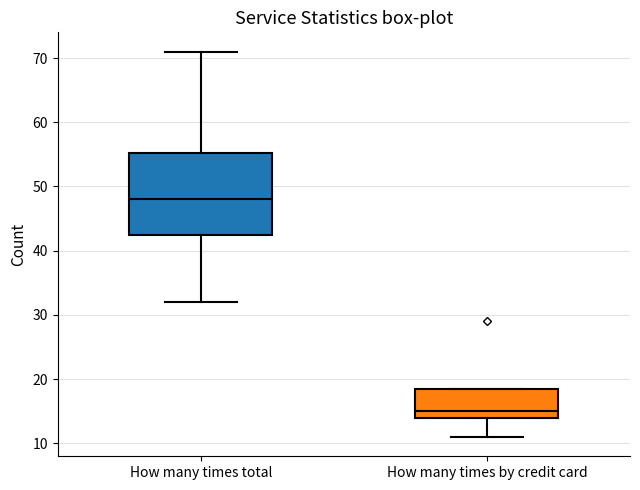

Reading left to right, read every box against the y-axis: the position of its median line, the range the box covers, and the ends of its whiskers. The values are not printed on the chart, so give them approximately, as read against the axis.

How many times total: median 48, box 43 to 55, whiskers 32 to 71
How many times by credit card: median 15, box 14 to 19, whiskers 11 to 19